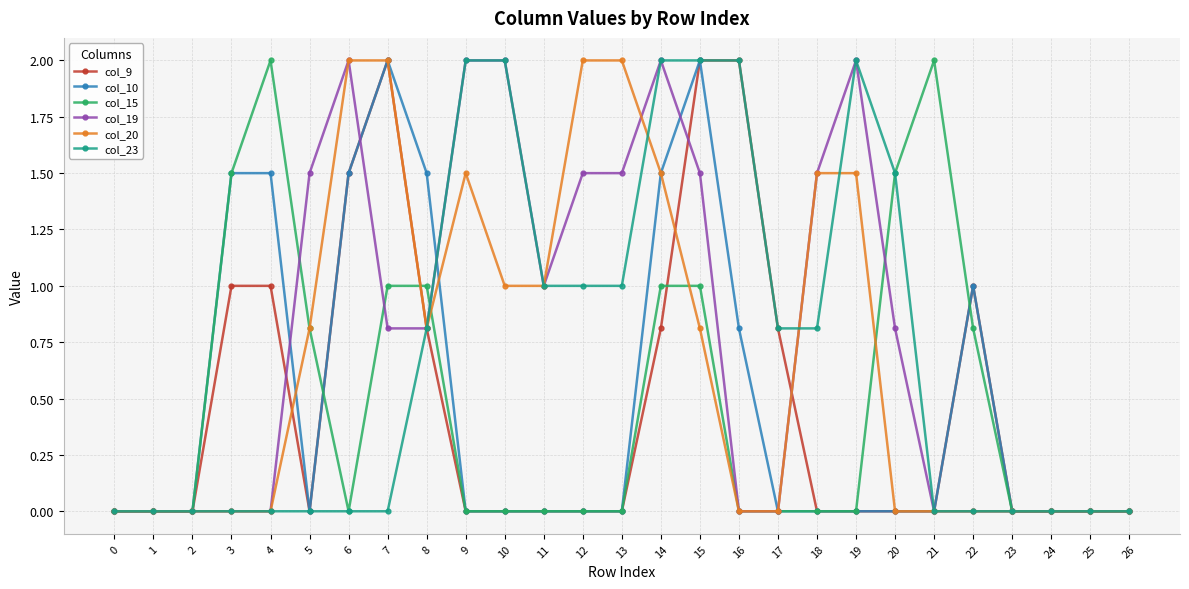

What is the value of the col_10 point at the 15th from the left?

1.5